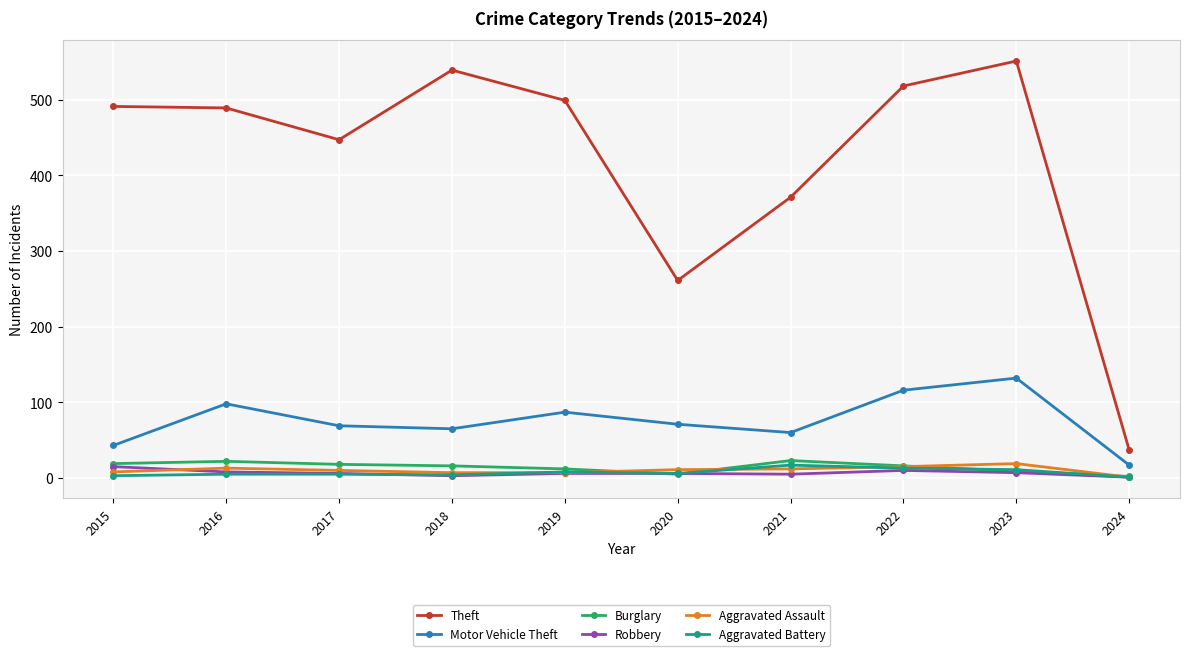

Is this an area chart (filled region under the line)?

No